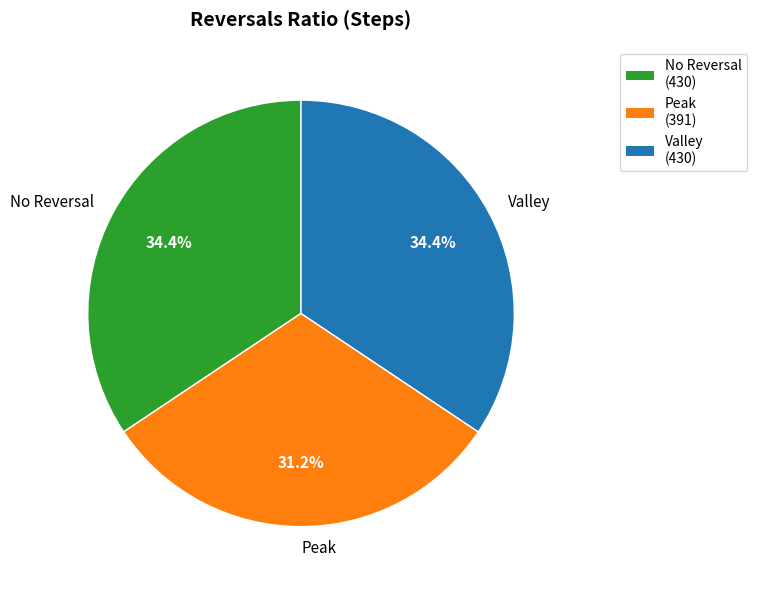

How much of the chart is everything except Valley?

65.6%